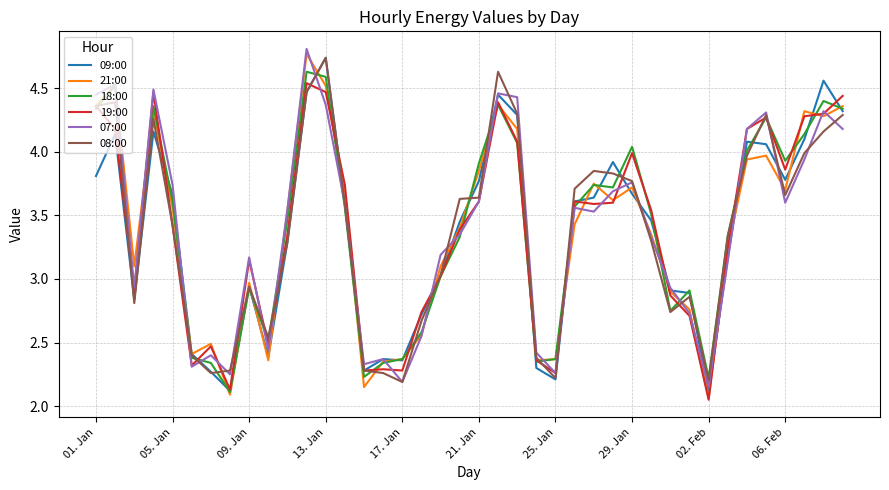

What are all the series names shown in the legend?

09:00, 21:00, 18:00, 19:00, 07:00, 08:00